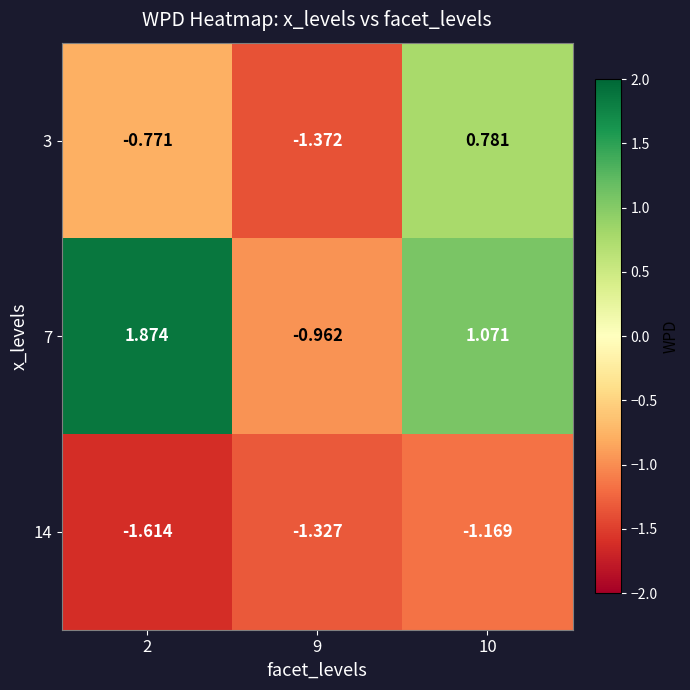

How many values in the 3 series are below 0?

2